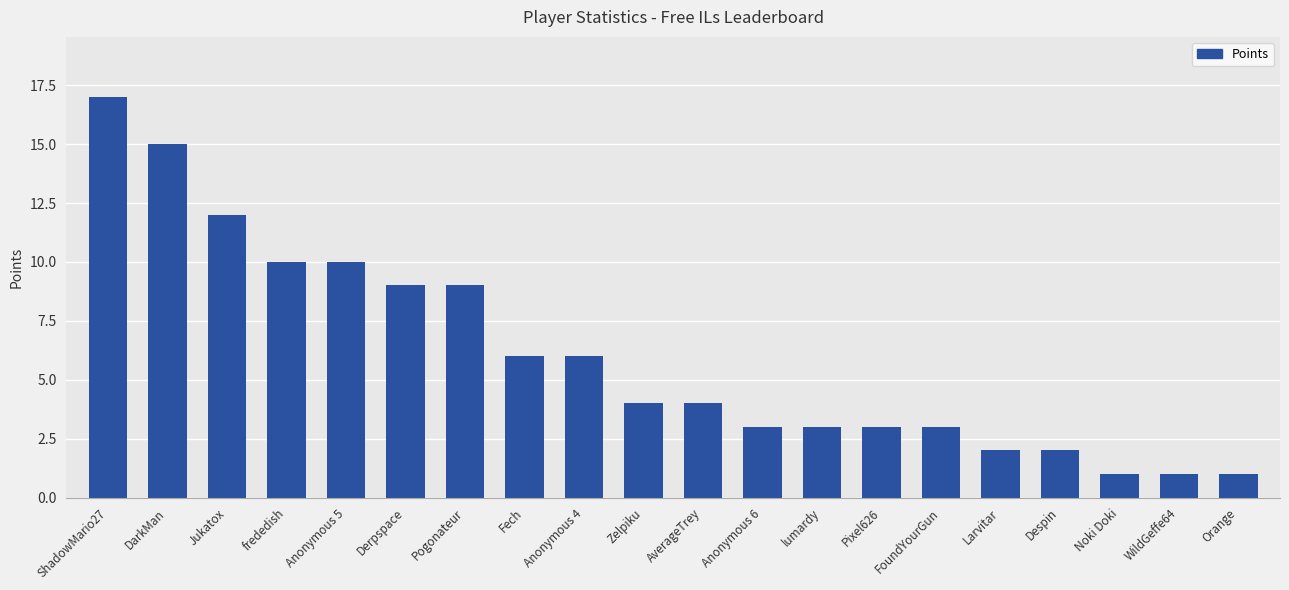

Which label corresponds to the largest value in the chart?

ShadowMario27